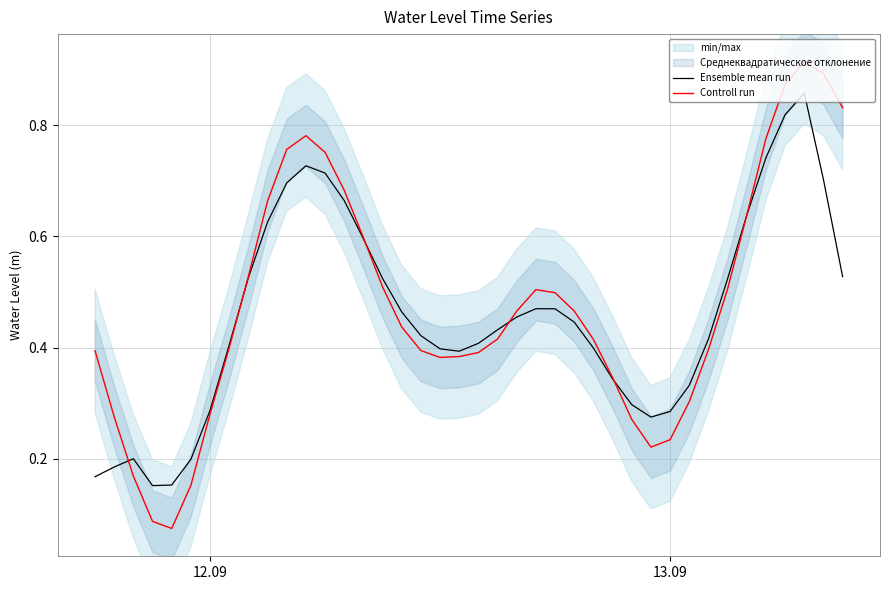

Which series has the largest total across all categories?

Controll run